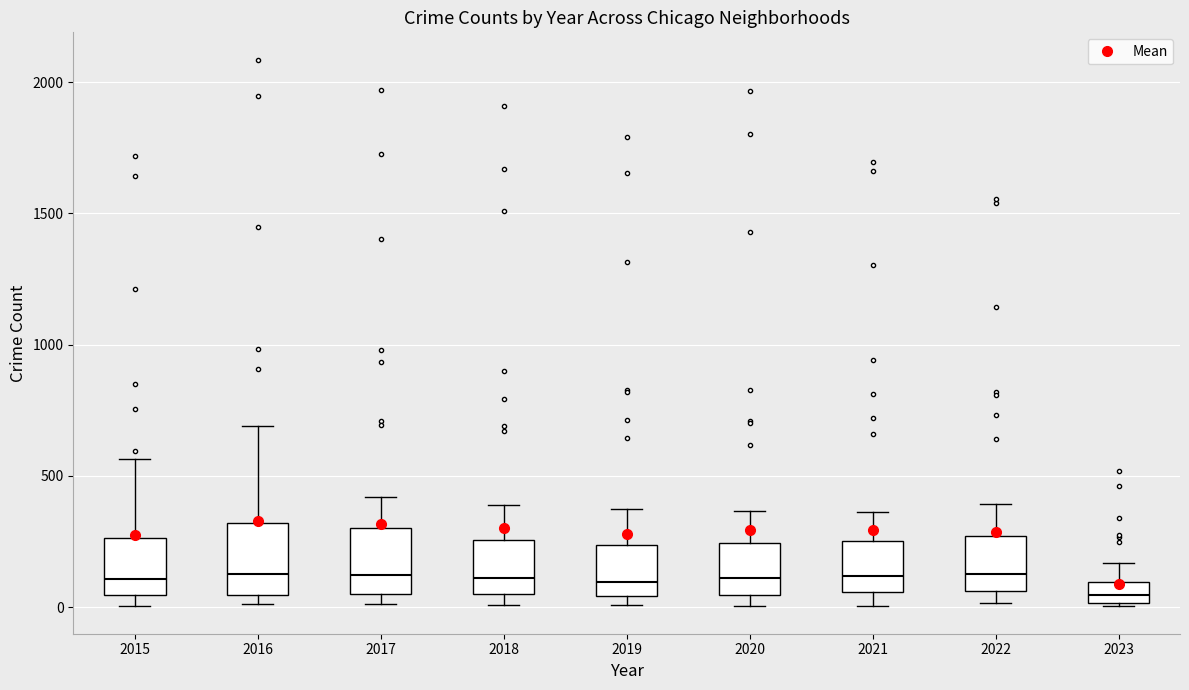

Reading left to right, read every box against the y-axis: the position of its median line, the range the box covers, and the ends of its whiskers. The values are not printed on the chart, so give them approximately, as read against the axis.

2015: median 100, box 50 to 250, whiskers 0 to 550
2016: median 150, box 50 to 300, whiskers 0 to 700
2017: median 100, box 50 to 300, whiskers 0 to 400
2018: median 100, box 50 to 250, whiskers 0 to 400
2019: median 100, box 50 to 250, whiskers 0 to 400
2020: median 100, box 50 to 250, whiskers 0 to 350
2021: median 100, box 50 to 250, whiskers 0 to 350
2022: median 150, box 50 to 250, whiskers 0 to 400
2023: median 50, box 0 to 100, whiskers 0 to 150